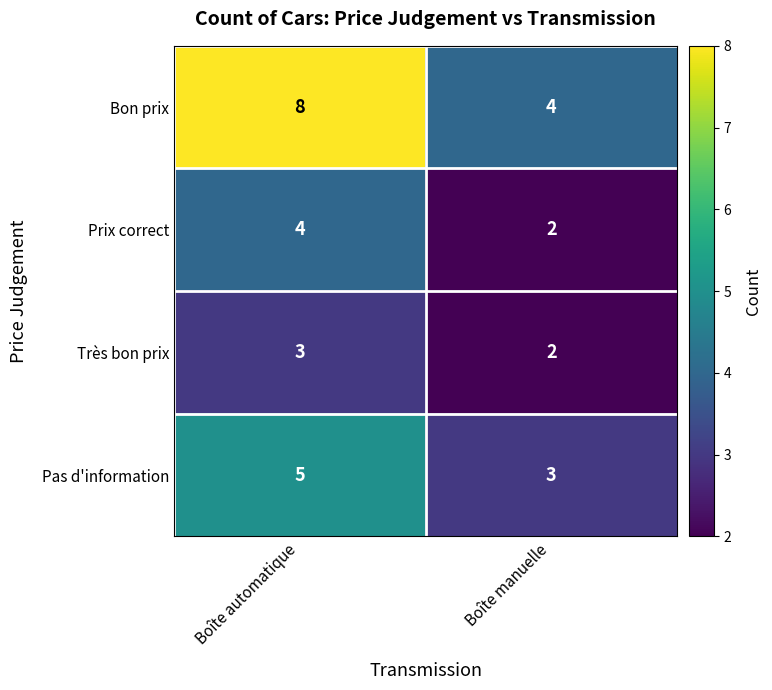

What is the sum of all Très bon prix values?

5